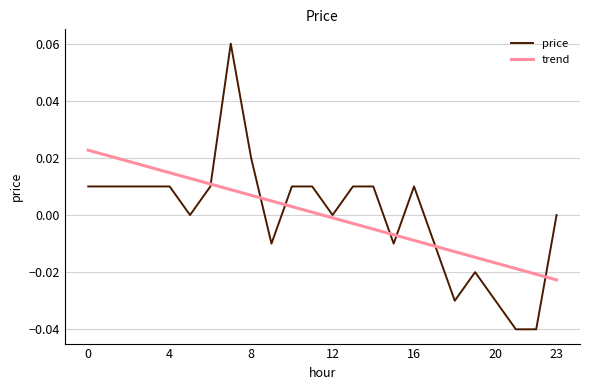

Count the number of categories in the chart.

24